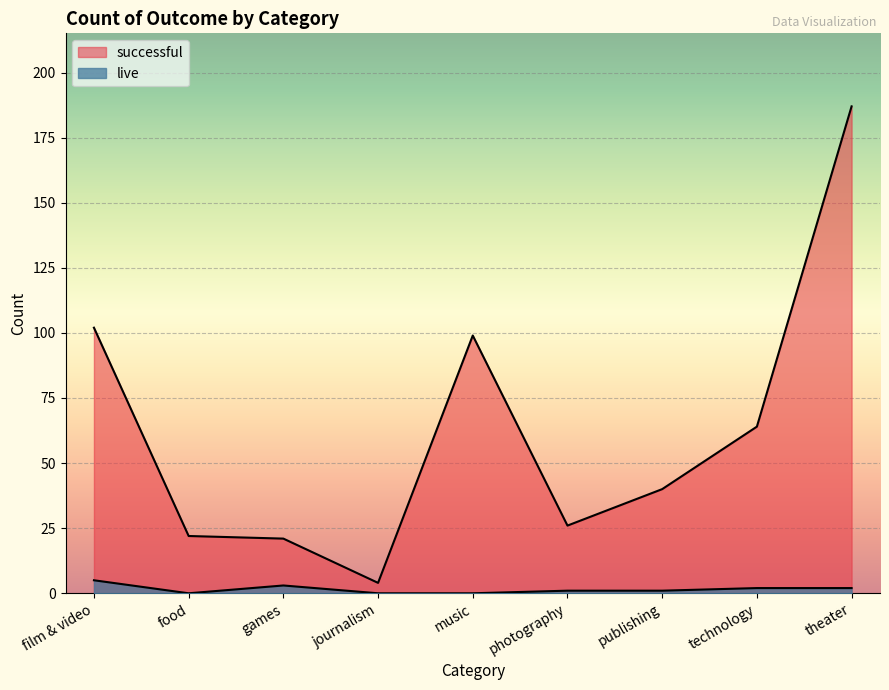

Where is live nearest to the value 2?

technology